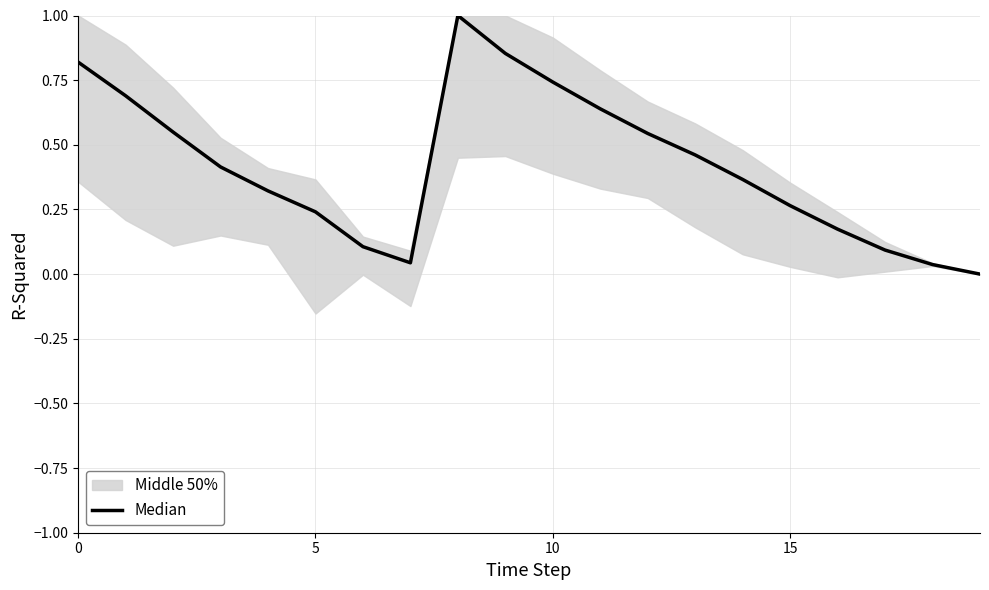

True or false: the data shows 0.1 at 5.

False